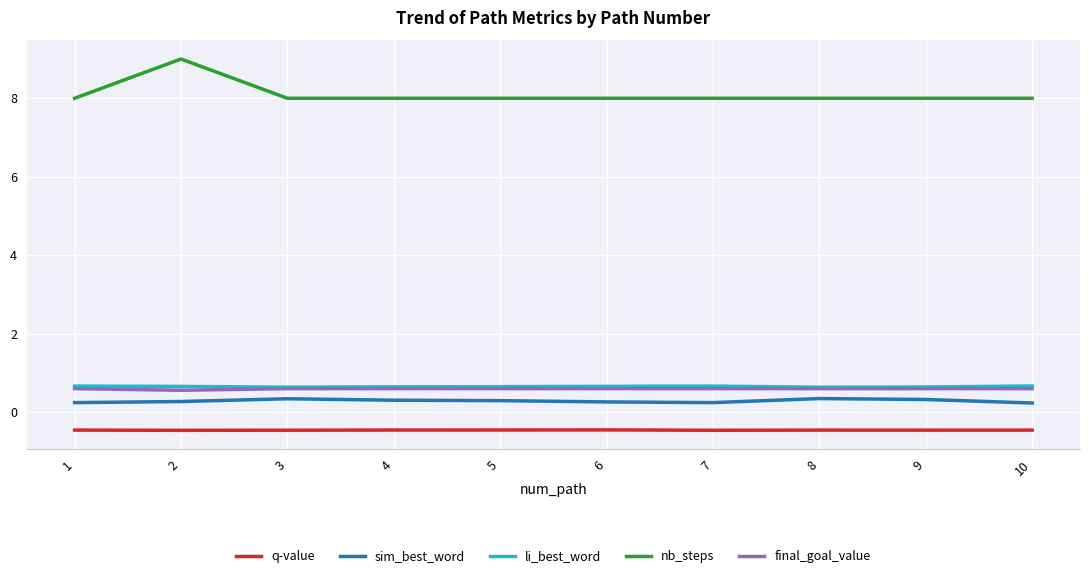

What is the sum of the nb_steps values at 6 and 9?

16.0